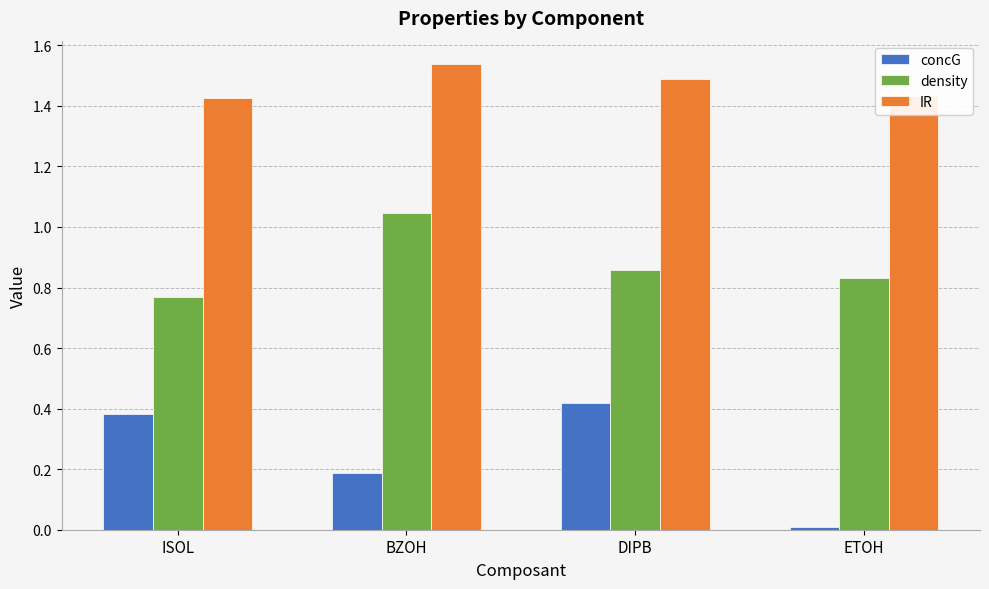

Which series has the largest range (max minus min)?

concG